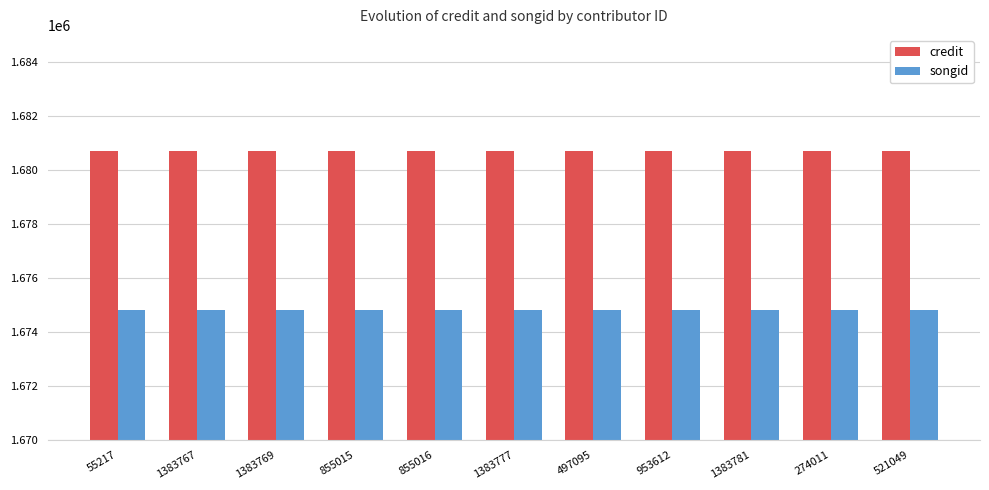

What value does the credit series have at 55217?

1680687